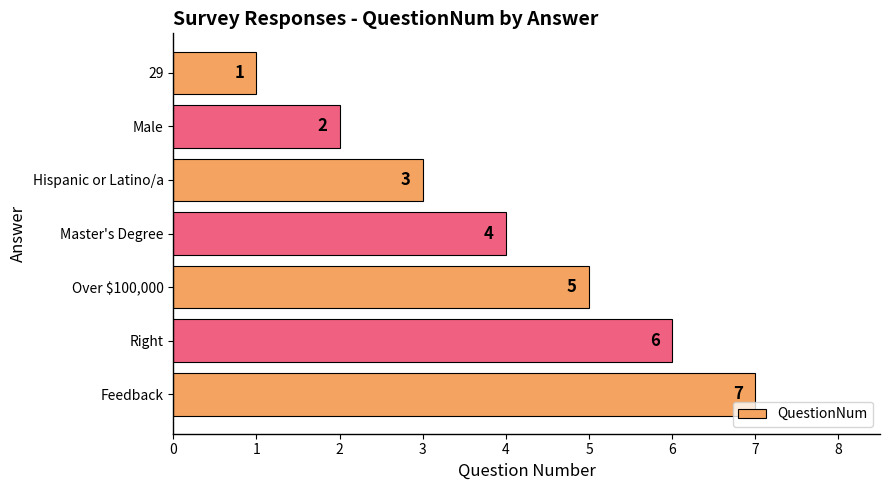

The value at Right is 6. True or false?

True